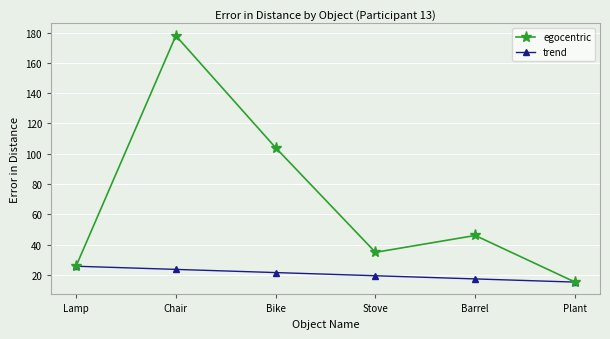

At which category does egocentric reach its first local valley?

Stove